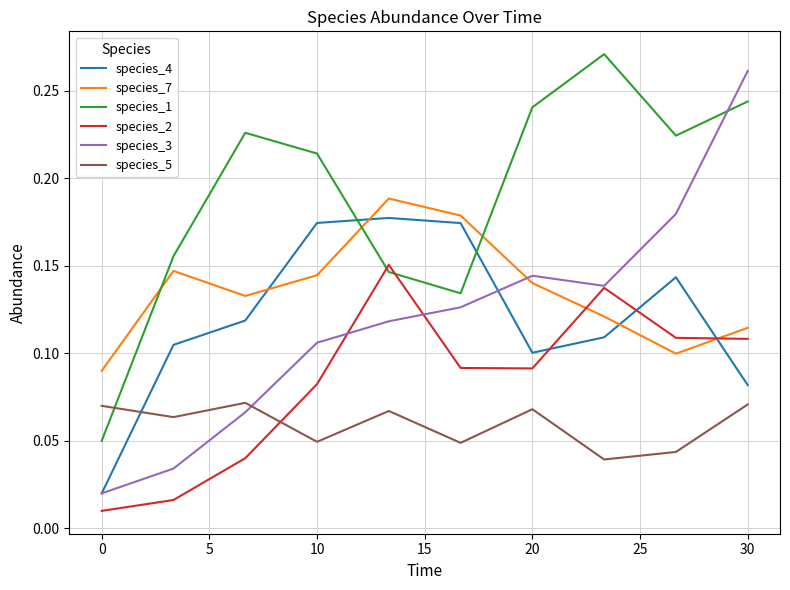

Is this an area chart (filled region under the line)?

No